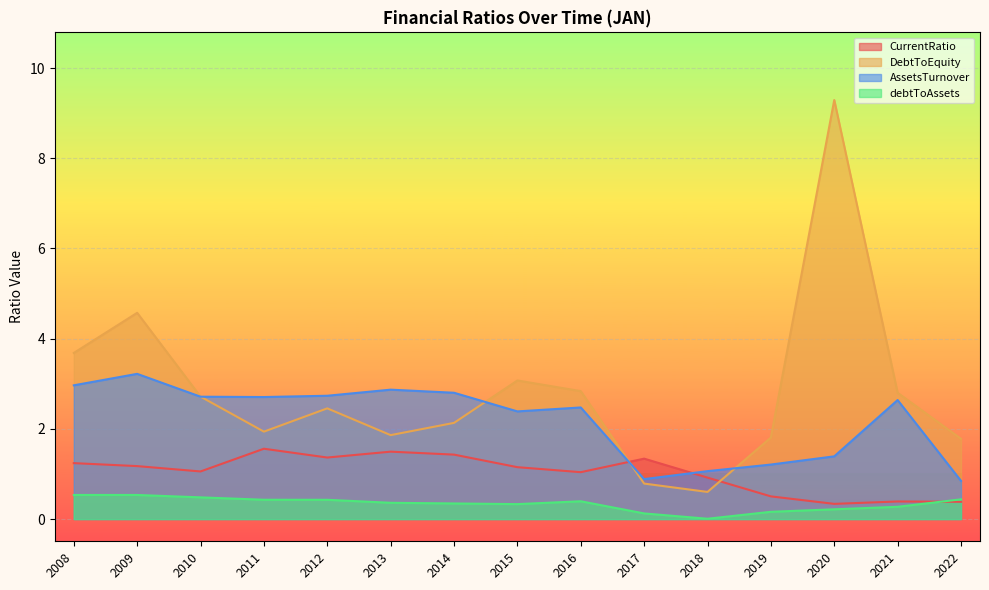

Reading left to right, what are all the values shown in this chart?

CurrentRatio: 2008=1.2	2009=1.2	2010=1.1	2011=1.6	2012=1.4	2013=1.5	2014=1.4	2015=1.2	2016=1.0	2017=1.3	2018=0.9	2019=0.5	2020=0.3	2021=0.4	2022=0.4
DebtToEquity: 2008=3.7	2009=4.6	2010=2.7	2011=1.9	2012=2.5	2013=1.9	2014=2.1	2015=3.1	2016=2.8	2017=0.8	2018=0.6	2019=1.8	2020=9.3	2021=2.8	2022=1.8
AssetsTurnover: 2008=3.0	2009=3.2	2010=2.7	2011=2.7	2012=2.7	2013=2.9	2014=2.8	2015=2.4	2016=2.5	2017=0.9	2018=1.1	2019=1.2	2020=1.4	2021=2.6	2022=0.8
debtToAssets: 2008=0.5	2009=0.5	2010=0.5	2011=0.4	2012=0.4	2013=0.4	2014=0.3	2015=0.3	2016=0.4	2017=0.1	2018=0.0	2019=0.2	2020=0.2	2021=0.3	2022=0.4